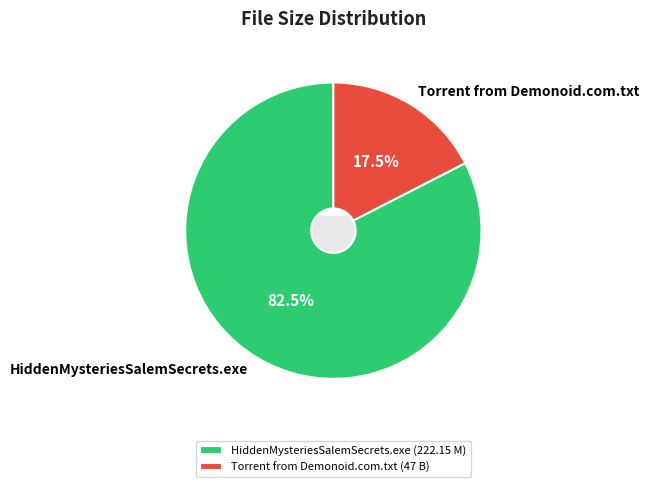

How many segments does this pie chart have?

2